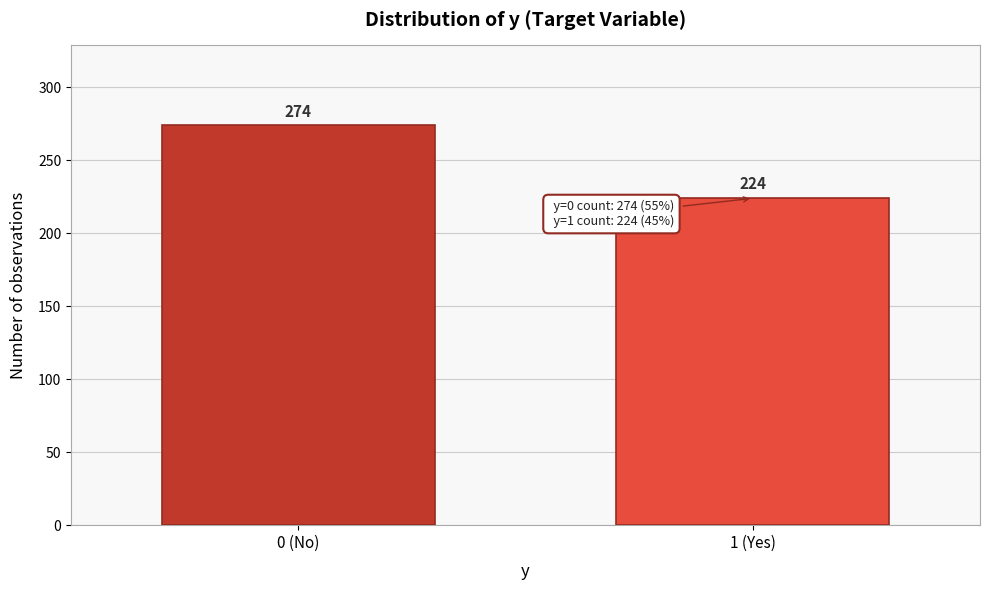

Reading left to right, transcribe all the data shown in this chart.

274	224